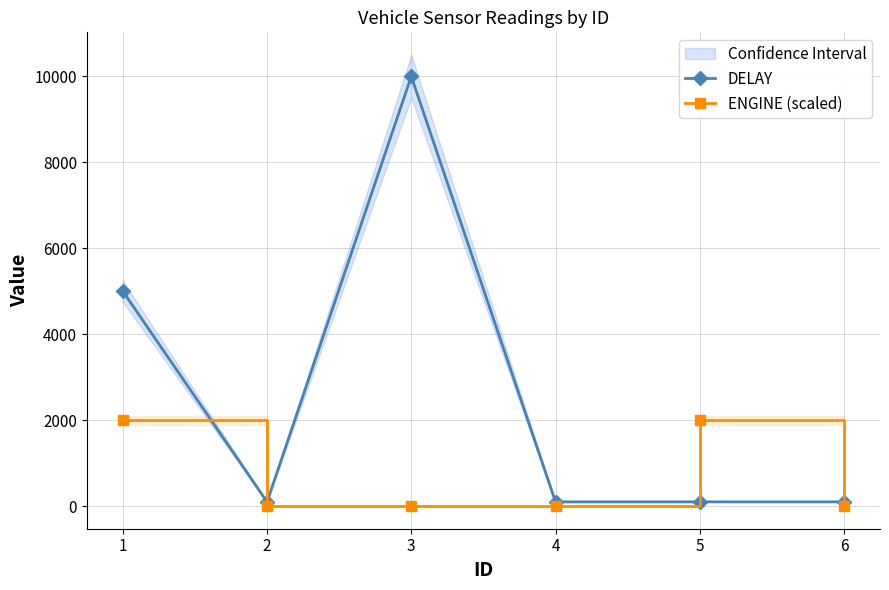

How many lines are shown in the chart?

2